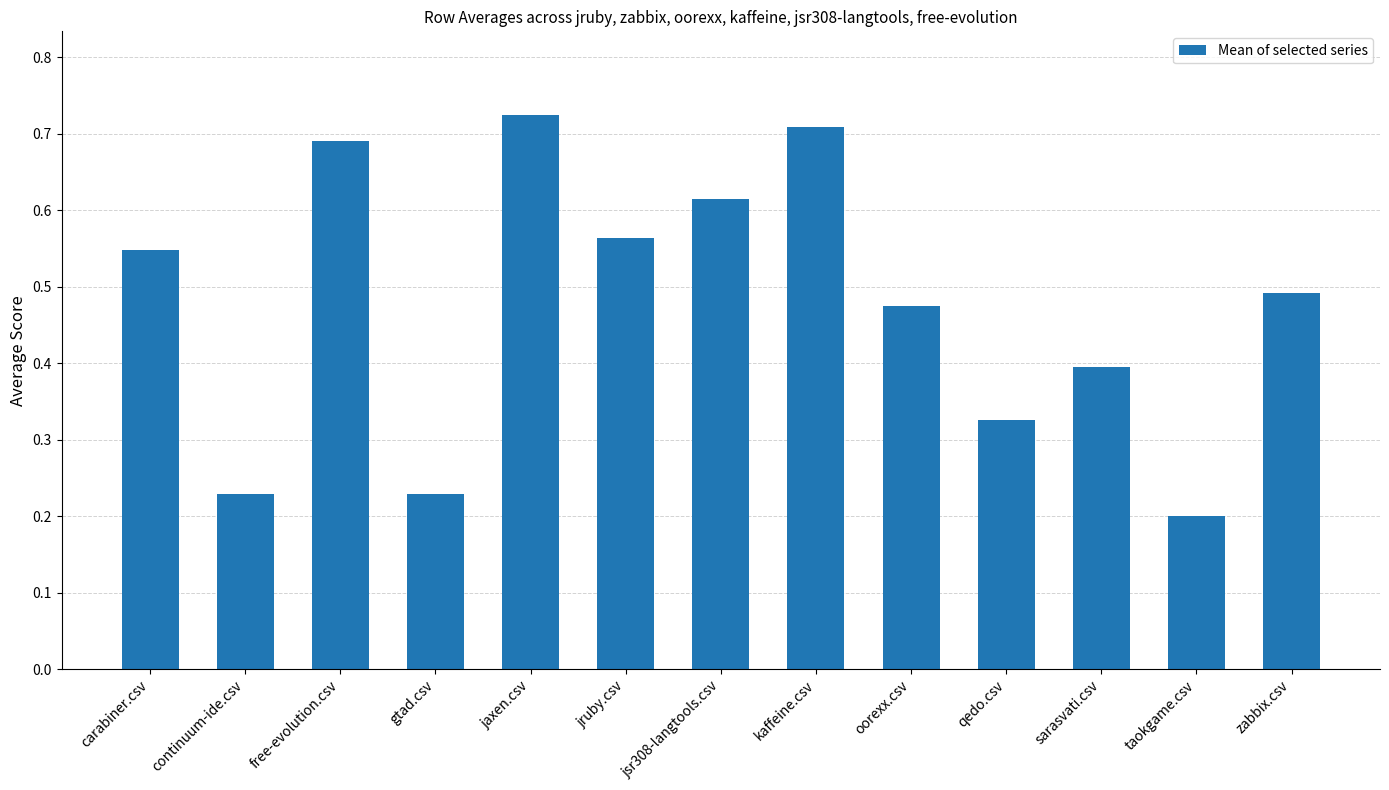

What is the label of the 8th bar from the right?

jruby.csv